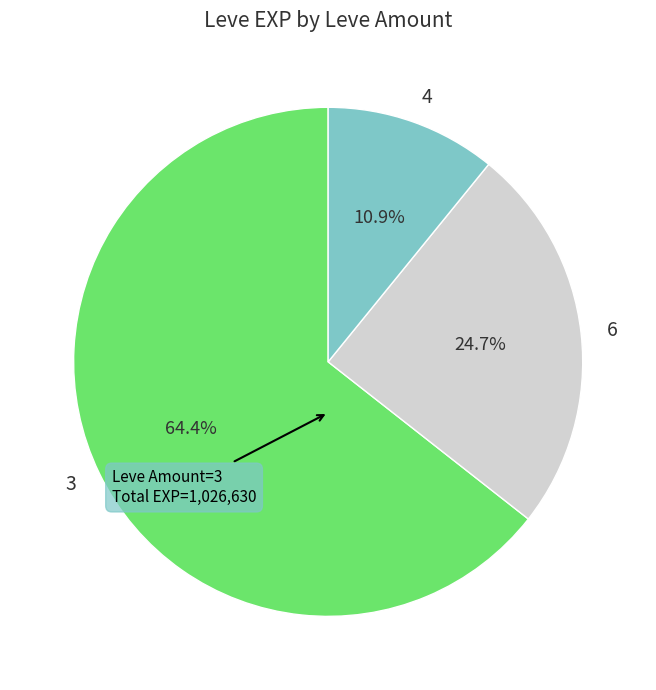

What is the ratio of the value at 6 to the value at 3?

0.4